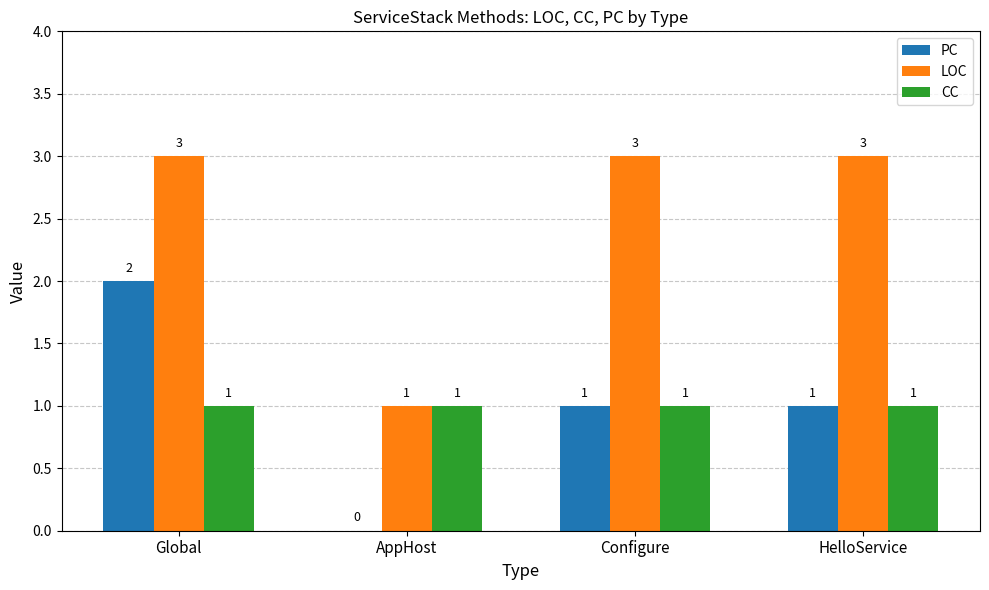

What is the sum of all LOC values?

10